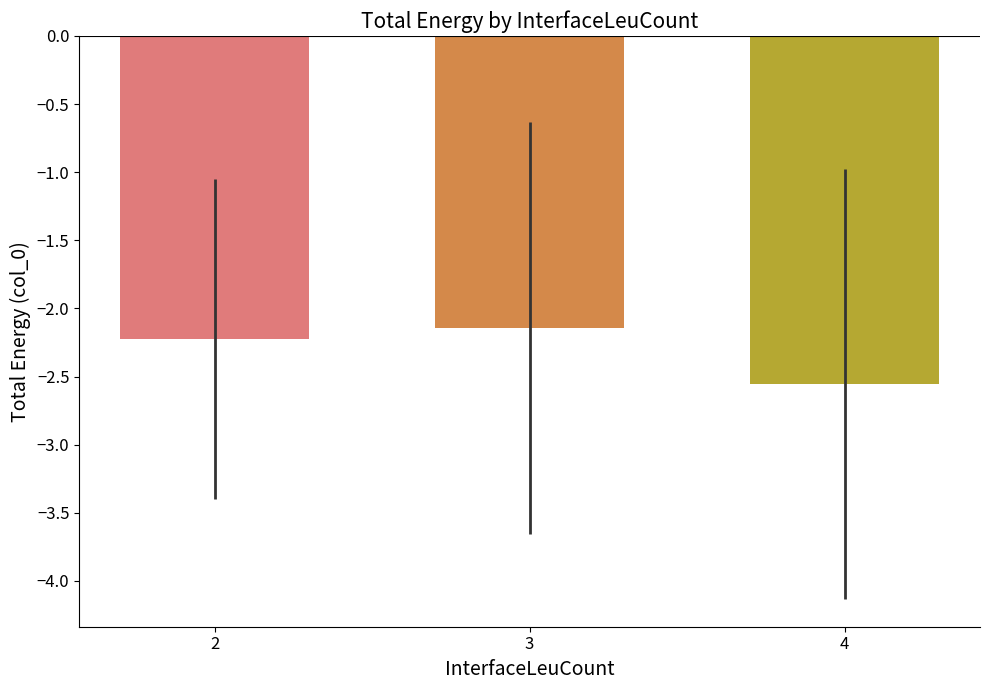

Rank the categories by value from highest to lowest.

3, 2, 4